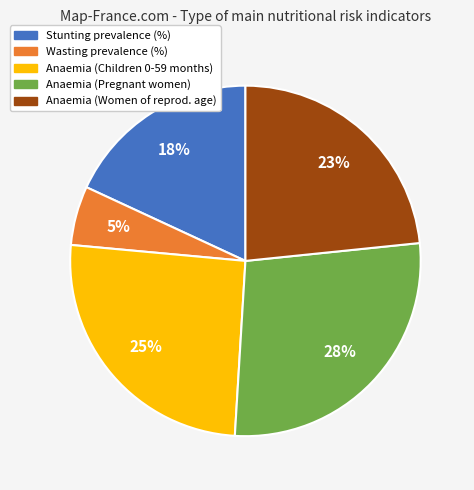

To the nearest percent, what is the average slice percentage?

20%